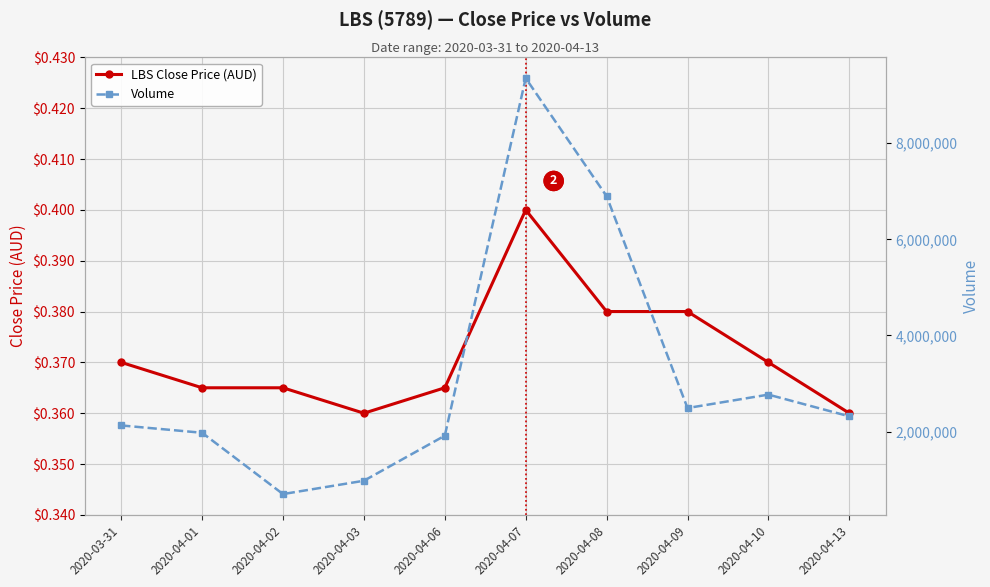

Reading left to right, extract all data points from this chart.

LBS Close Price (AUD): 2020-03-31=0.4	2020-04-01=0.4	2020-04-02=0.4	2020-04-03=0.4	2020-04-06=0.4	2020-04-07=0.4	2020-04-08=0.4	2020-04-09=0.4	2020-04-10=0.4	2020-04-13=0.4
Volume: 2020-03-31=2126900.0	2020-04-01=1974100.0	2020-04-02=698200.0	2020-04-03=975400.0	2020-04-06=1913600.0	2020-04-07=9354900.0	2020-04-08=6898700.0	2020-04-09=2488900.0	2020-04-10=2768400.0	2020-04-13=2316000.0